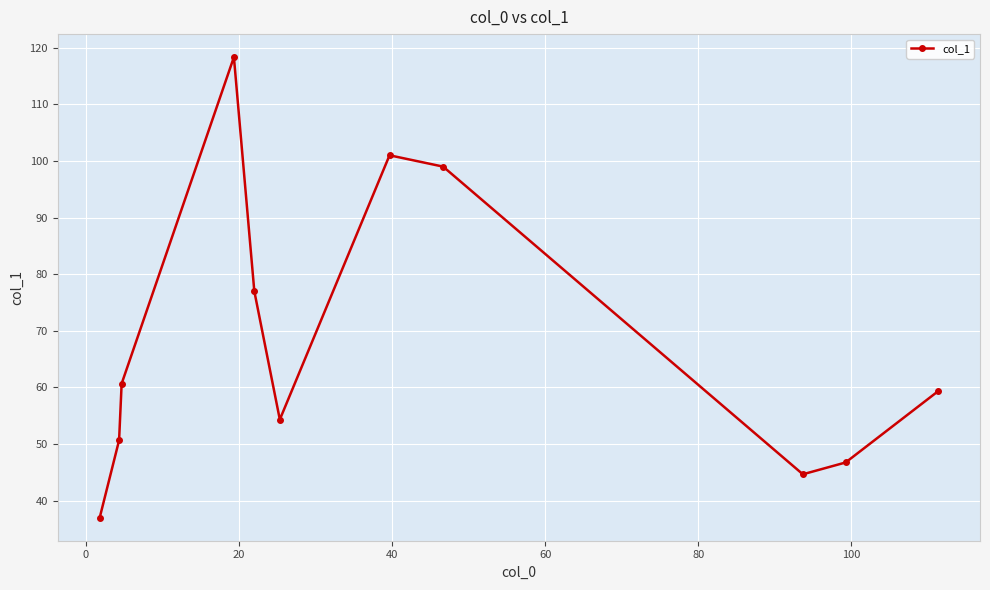

How many interior local peaks (higher than both neighbors) does the data have?

2